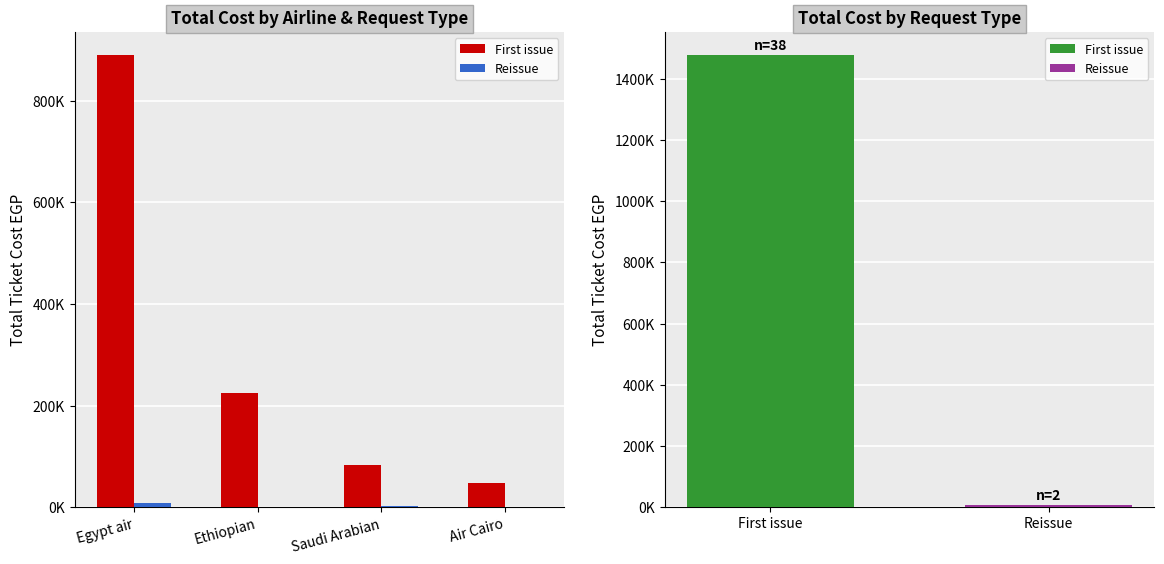

Is the value of Reissue at Saudi Arabian greater than the value of First issue at Air Cairo?

No